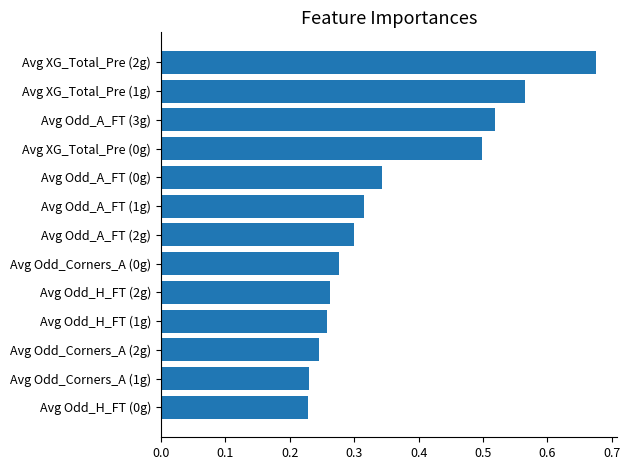

How many distinct data groups are displayed?

1